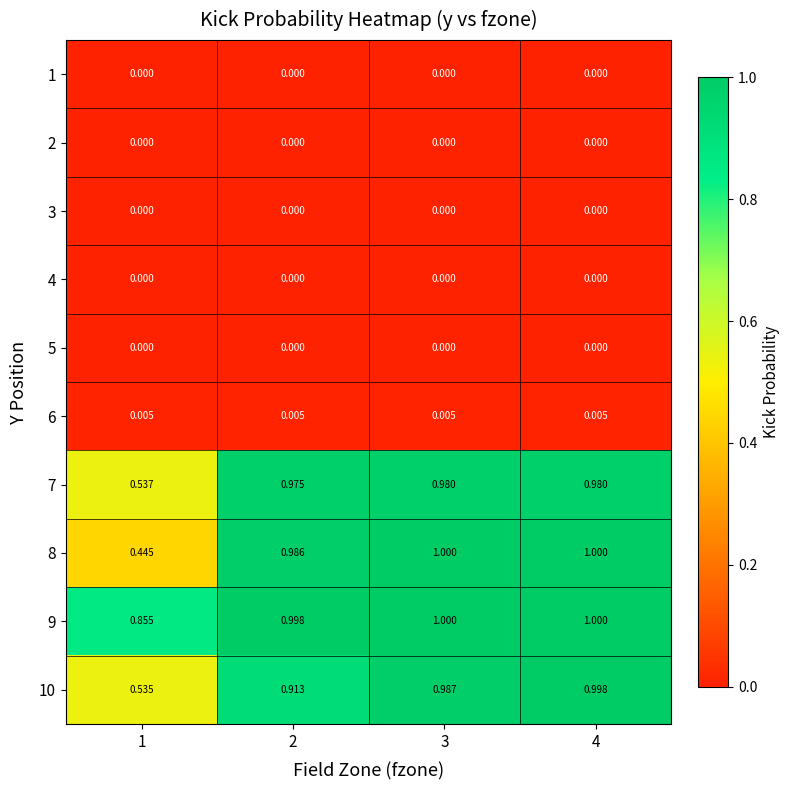

Is the value of 10 at 4 greater than the value of 3 at 4?

Yes